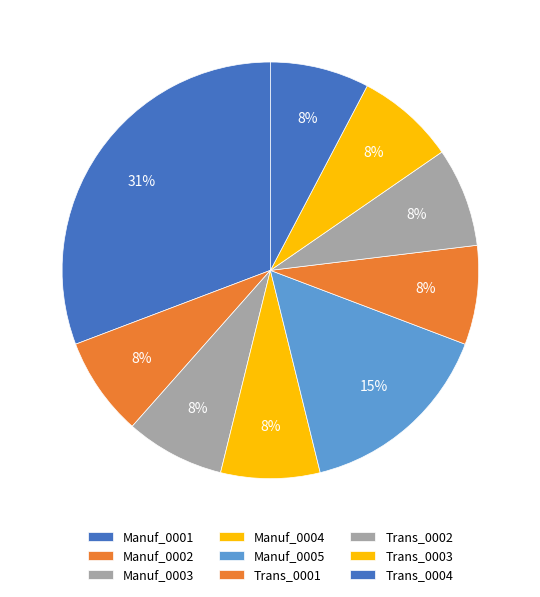

Does any single category account for the majority?

No